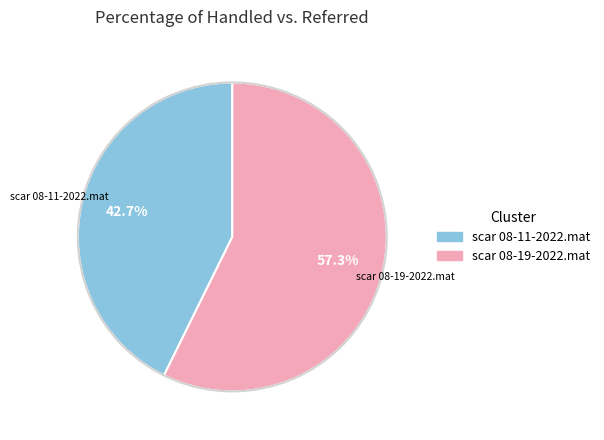

Approximately how many times larger is the value at scar 08-19-2022.mat compared to scar 08-11-2022.mat?

1.3